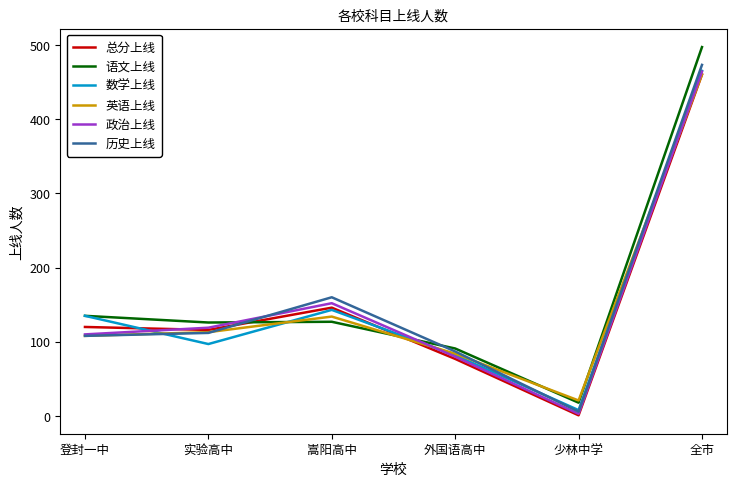

What are all the series names shown in the legend?

总分上线, 语文上线, 数学上线, 英语上线, 政治上线, 历史上线